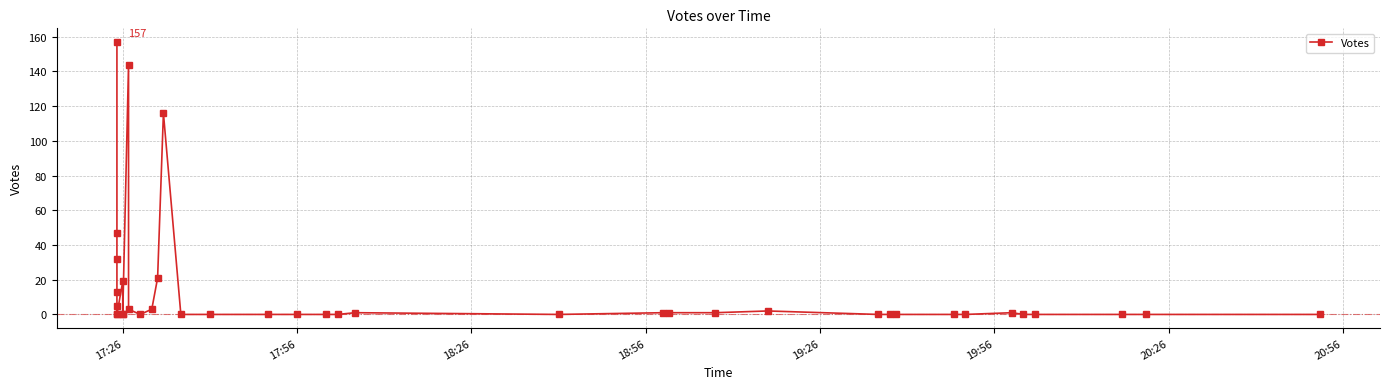

Count the number of categories in the chart.

39